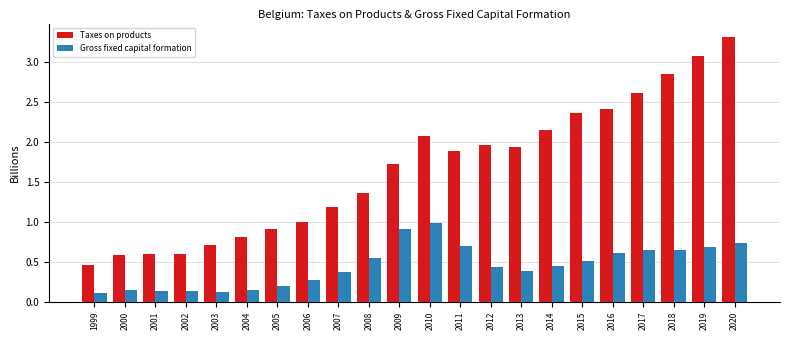

Which series has the largest range (max minus min)?

Taxes on products